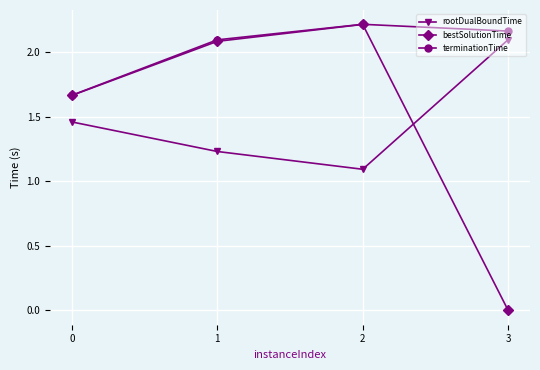

At which label is rootDualBoundTime closest to 1?

2